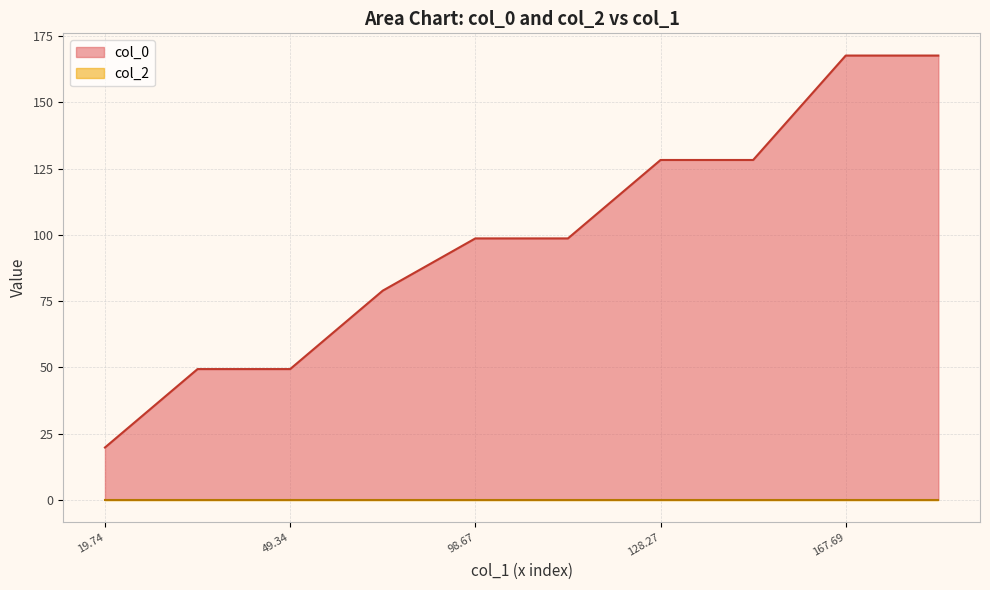

The col_0 series shows 98.7 at 98.67. True or false?

True